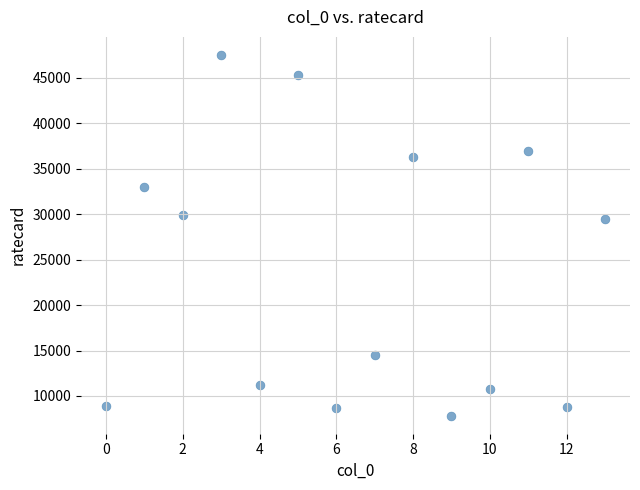

What Y value in the scatter plot is closest to 27675?

29430